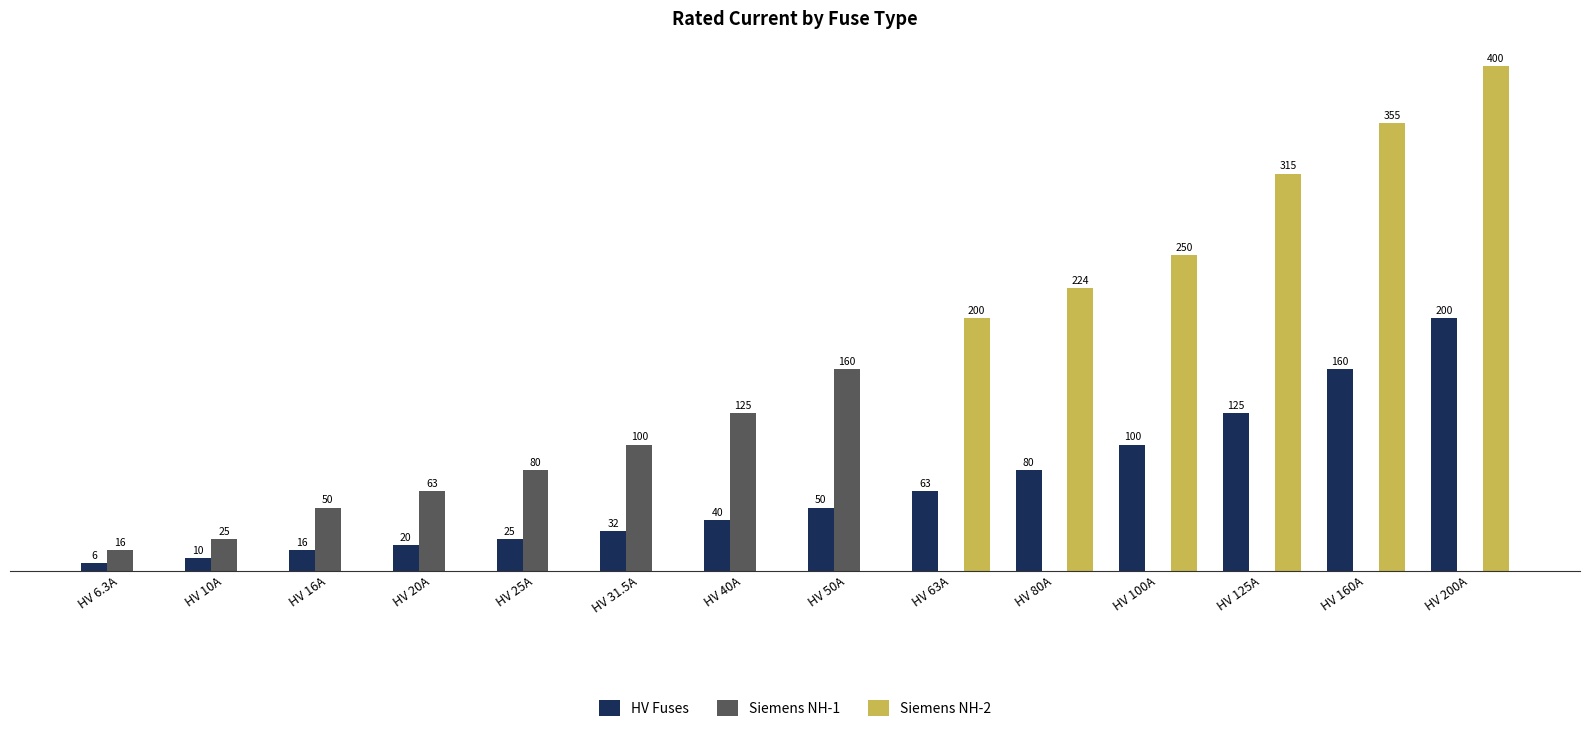

Which series has the largest total across all categories?

Siemens NH-2